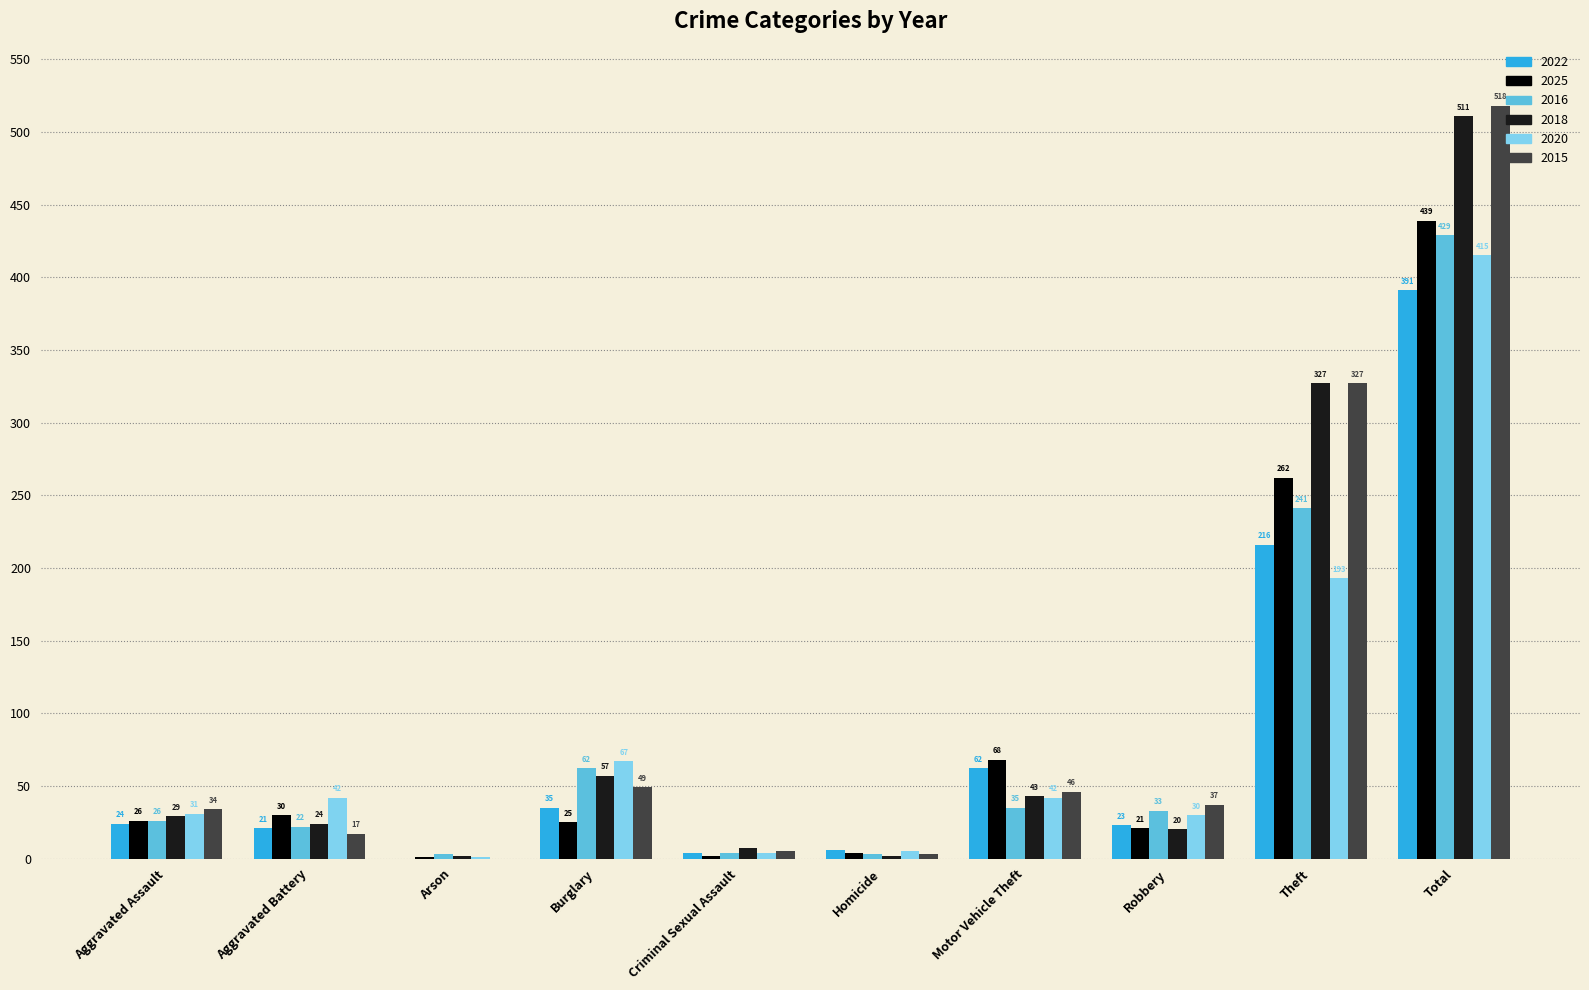

What is the sum of the 2022 values at Criminal Sexual Assault and Motor Vehicle Theft?

66